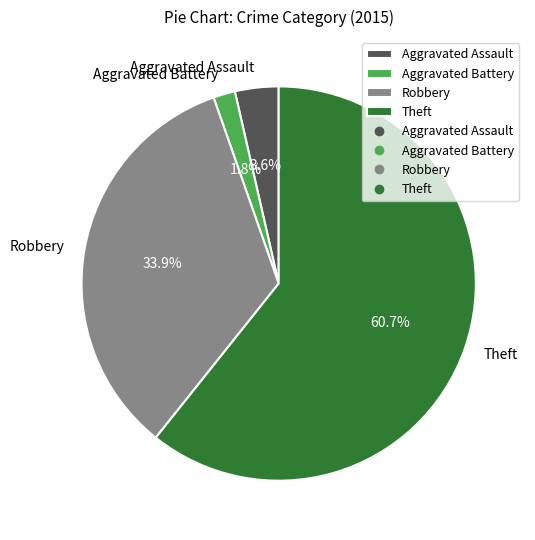

Which category has the biggest portion of the pie?

Theft